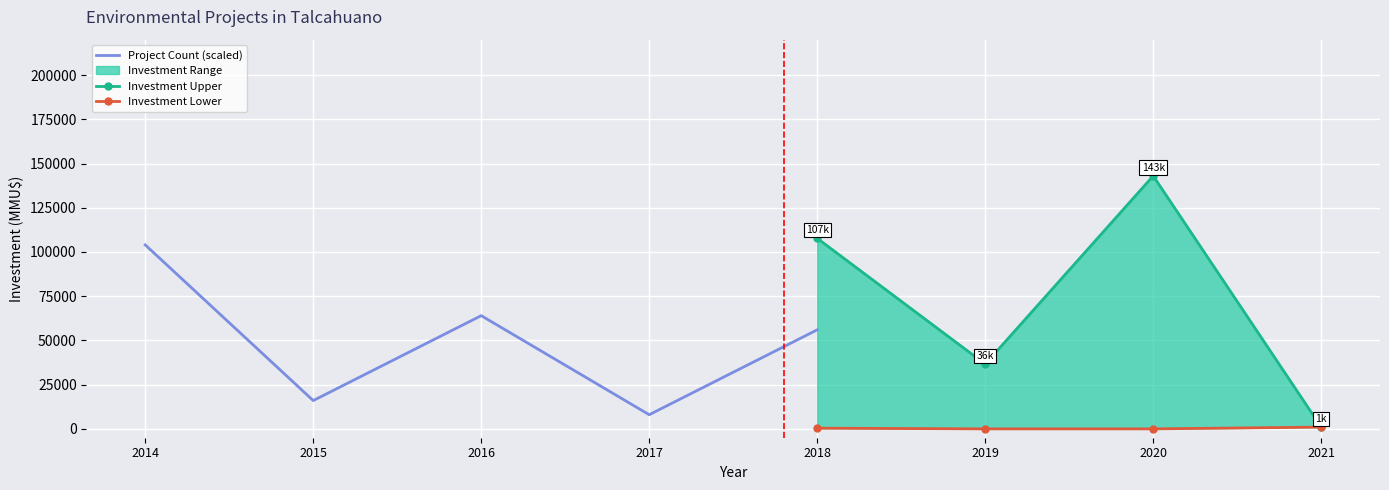

True or false: Investment_lower has more than 1 points higher than both neighbors.

False